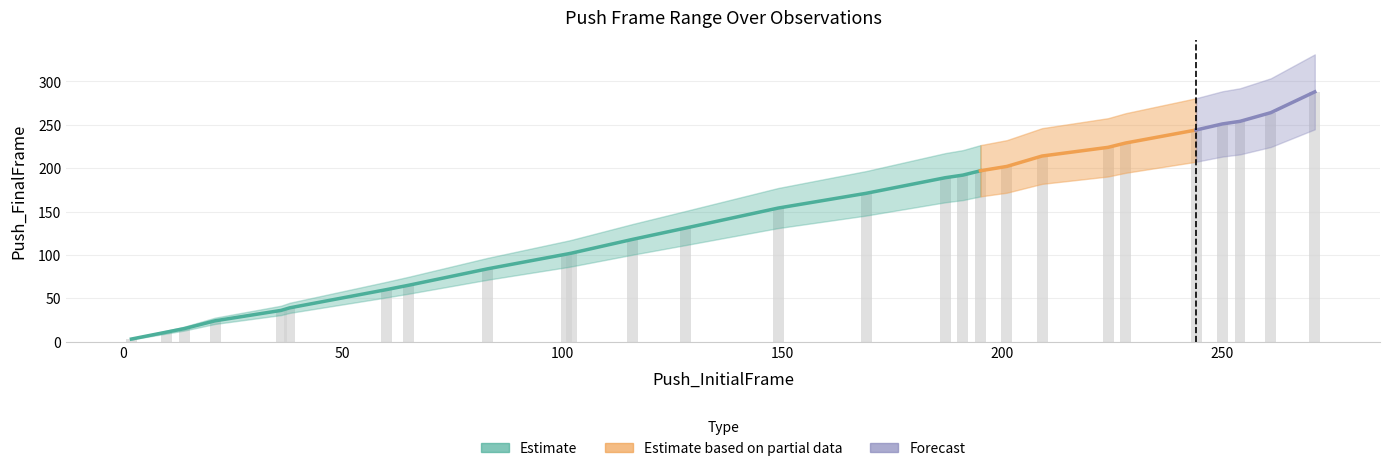

Reading left to right, extract all data points from this chart.

3	11	15	24	36	39	60	65	84	101	102	118	131	154	171	189	192	197	202	214	224	229	244	251	254	264	288